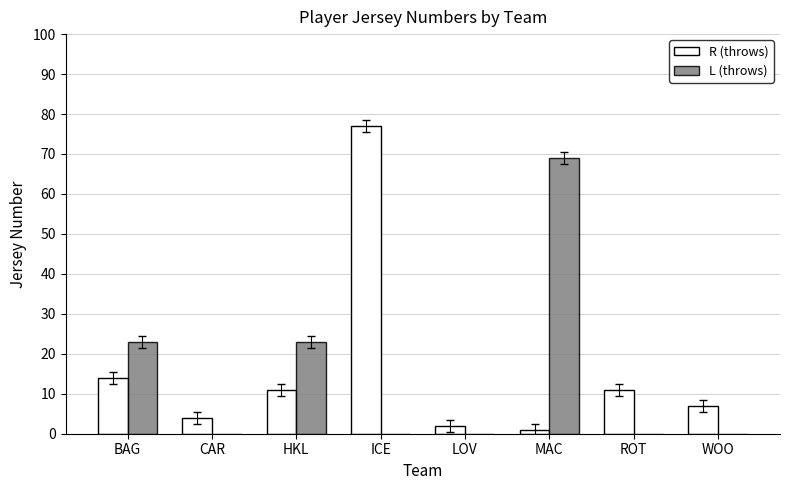

What is the difference between the R (throws) values at HKL and BAG?

3